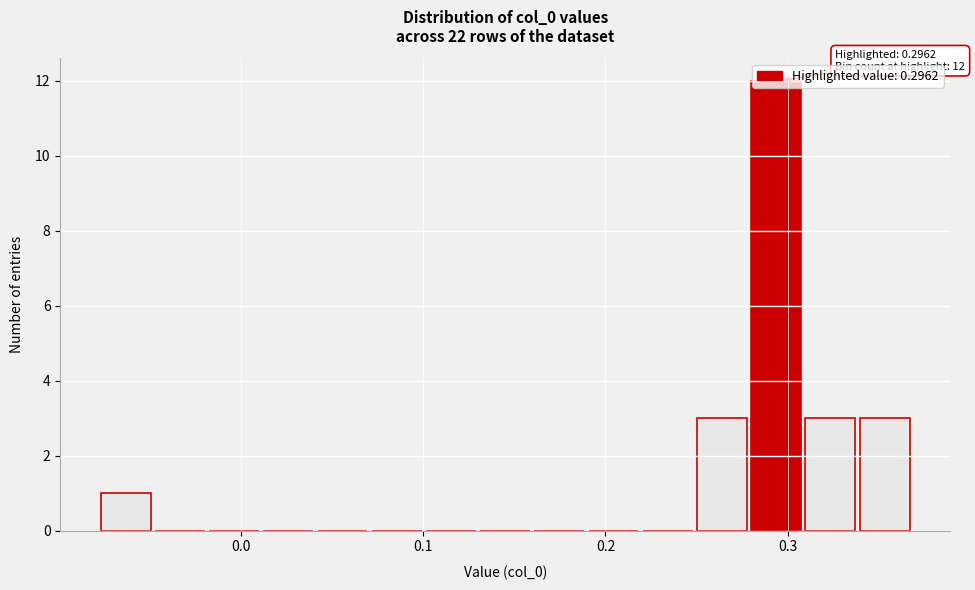

Read against the x-axis, roughly where is the centre of the tallest bar?

0.29